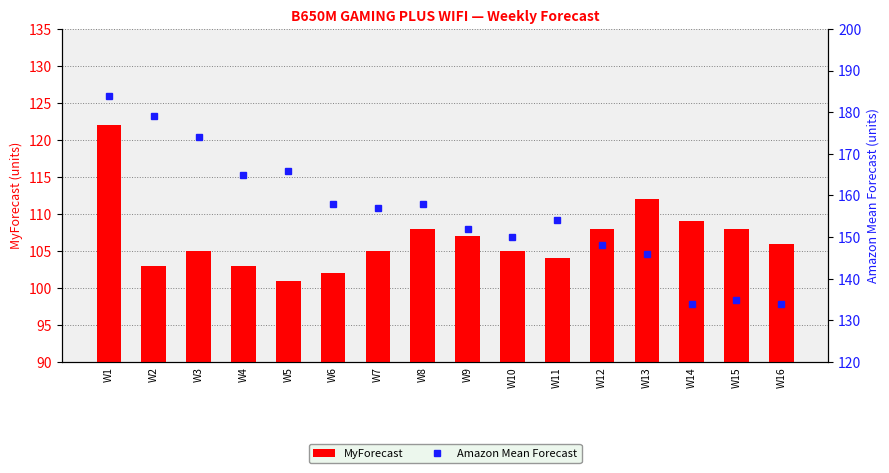

Reading left to right, list all the values displayed in this chart.

MyForecast: W1=122	W2=103	W3=105	W4=103	W5=101	W6=102	W7=105	W8=108	W9=107	W10=105	W11=104	W12=108	W13=112	W14=109	W15=108	W16=106
Amazon Mean Forecast: W1=184	W2=179	W3=174	W4=165	W5=166	W6=158	W7=157	W8=158	W9=152	W10=150	W11=154	W12=148	W13=146	W14=134	W15=135	W16=134